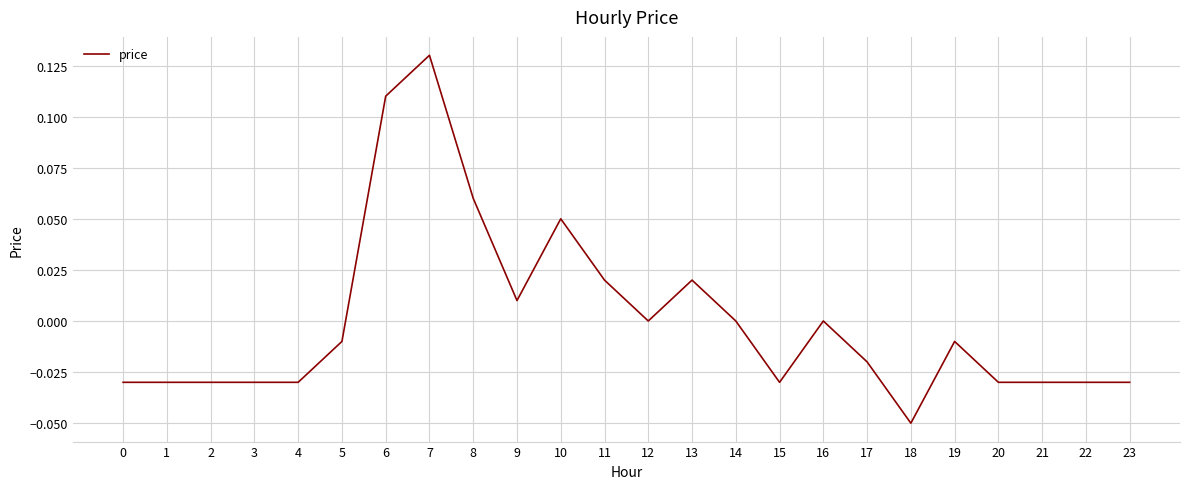

Which has a higher value, 6 or 21?

6